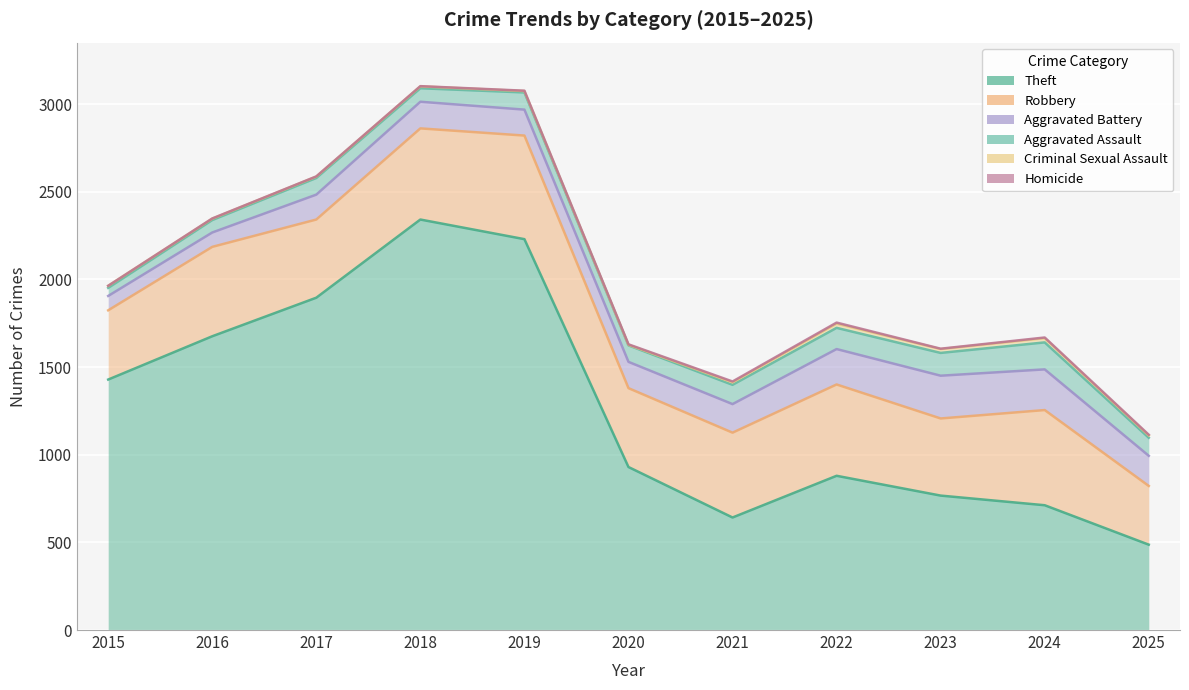

True or false: Aggravated Assault has more than 0 points higher than both neighbors.

True